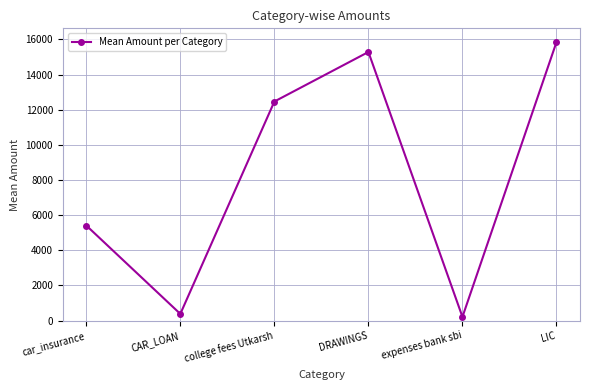

What is the label of the 2nd point from the left?

CAR_LOAN